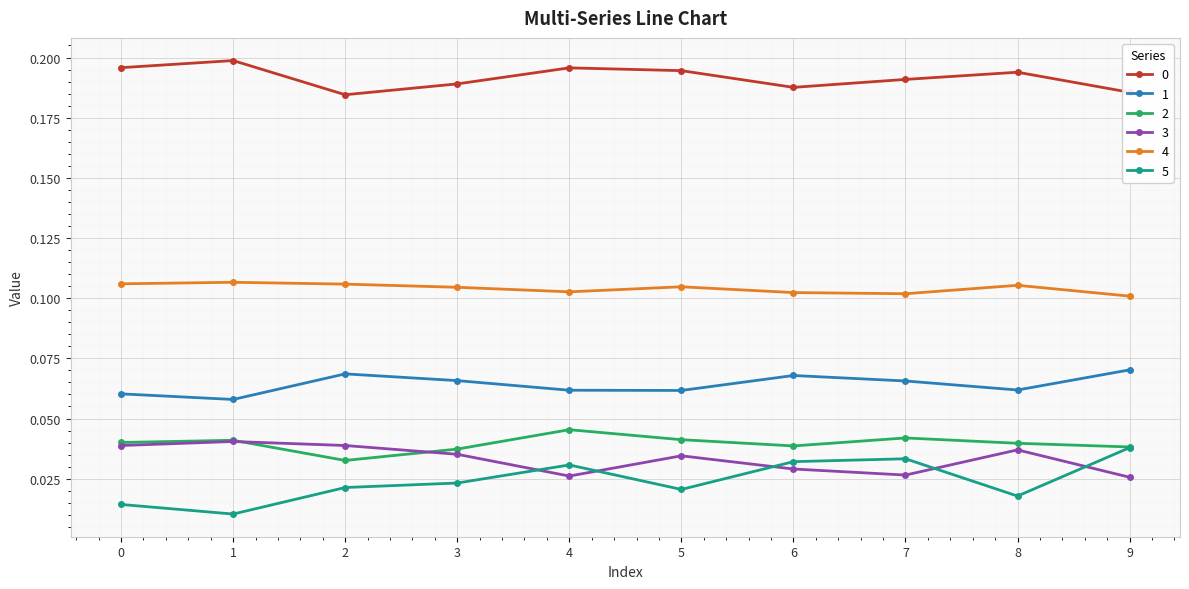

The value of 0 at 3 is 0.3. True or false?

False